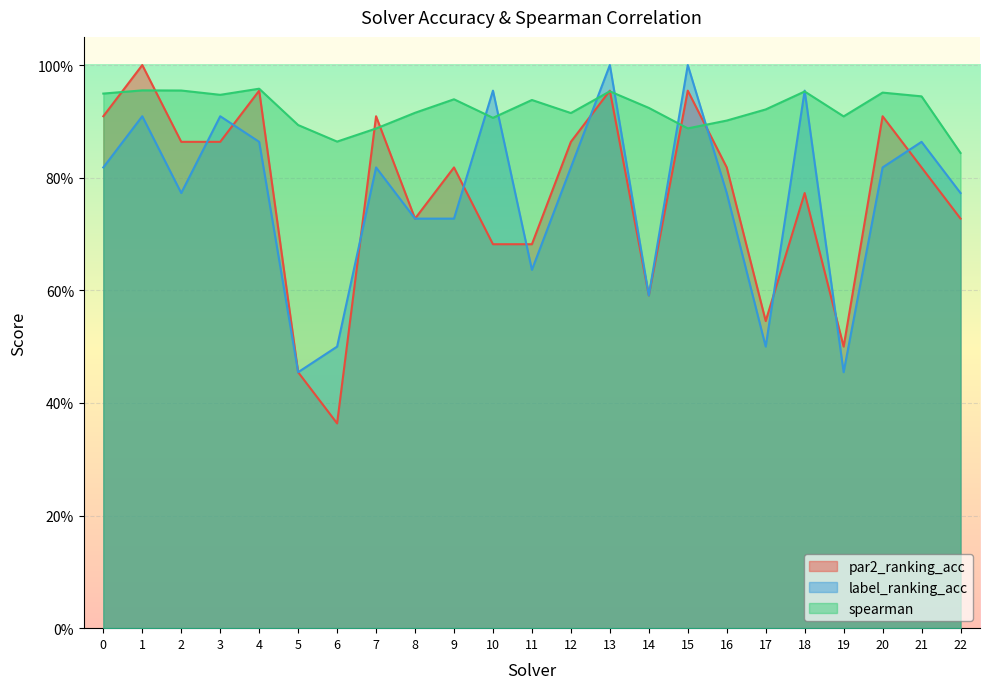

After their last crossing, which series has the higher values: label_ranking_acc or spearman?

spearman